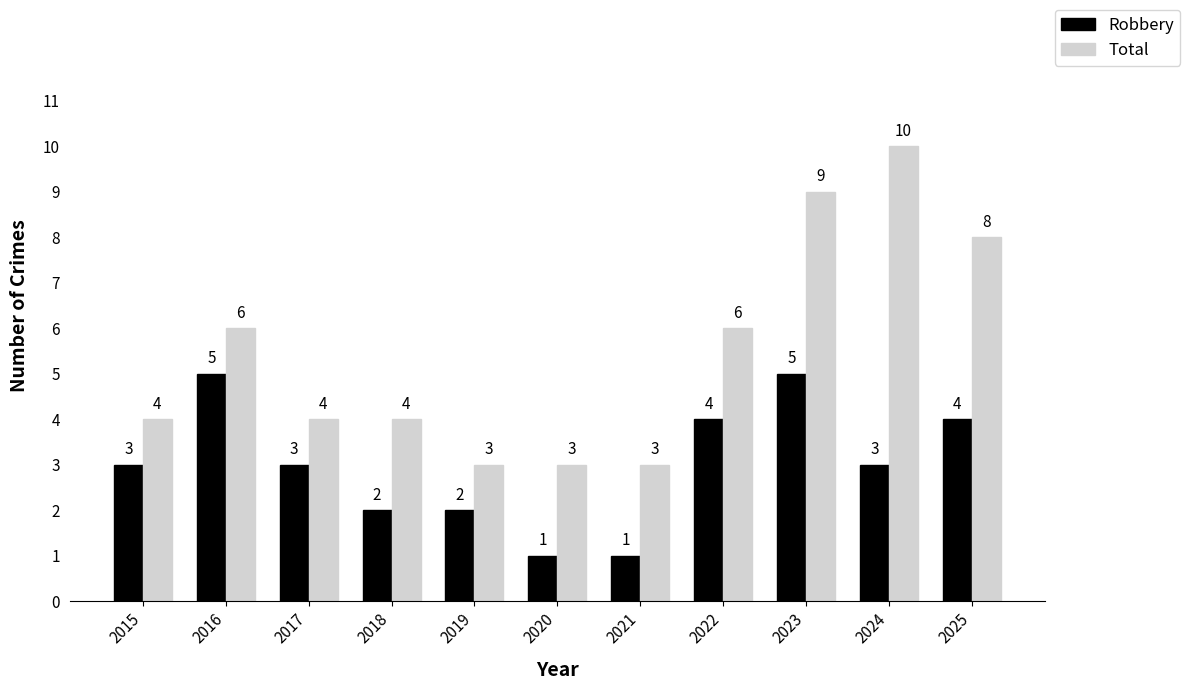

At 2024, list the series in order from smallest to largest.

Robbery, Total